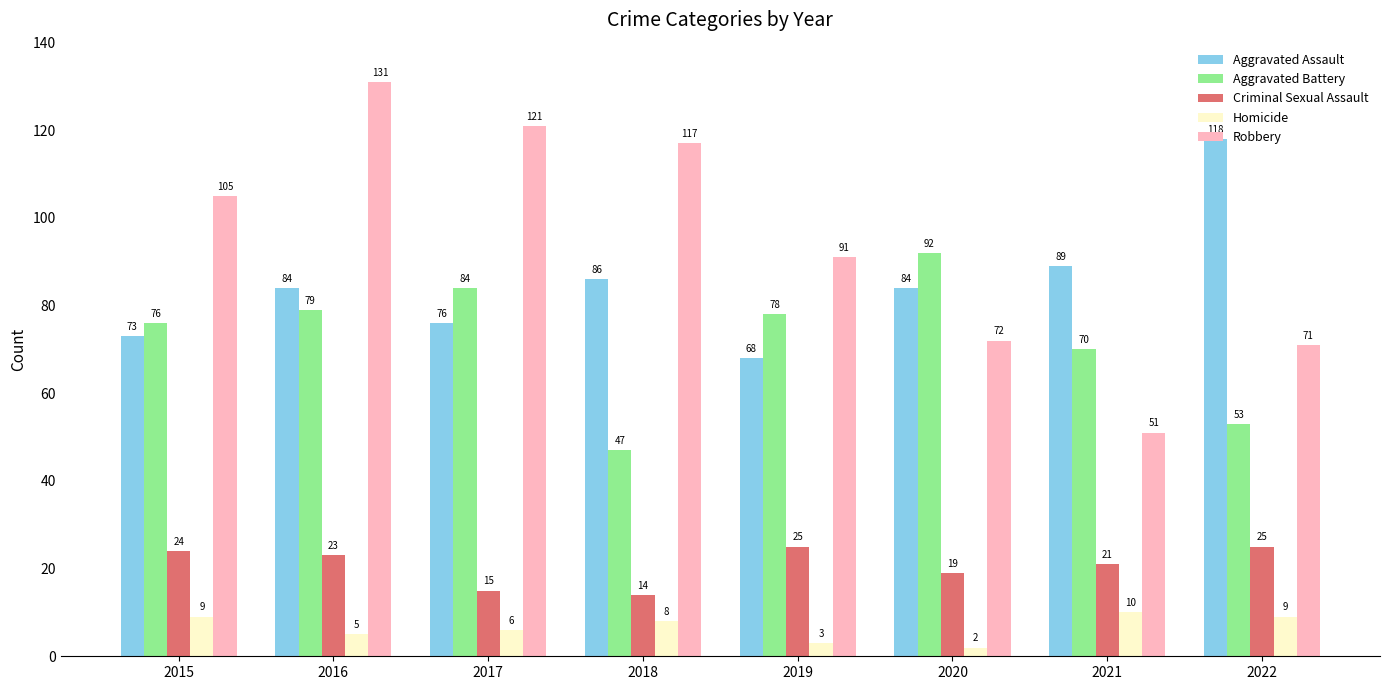

What is the highest value of the Criminal Sexual Assault series?

25